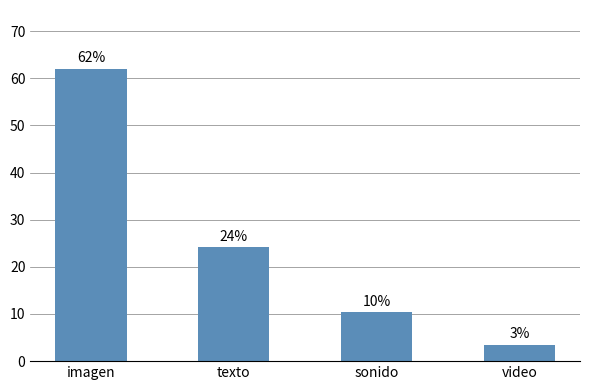

What value does the data have at video?

3.4